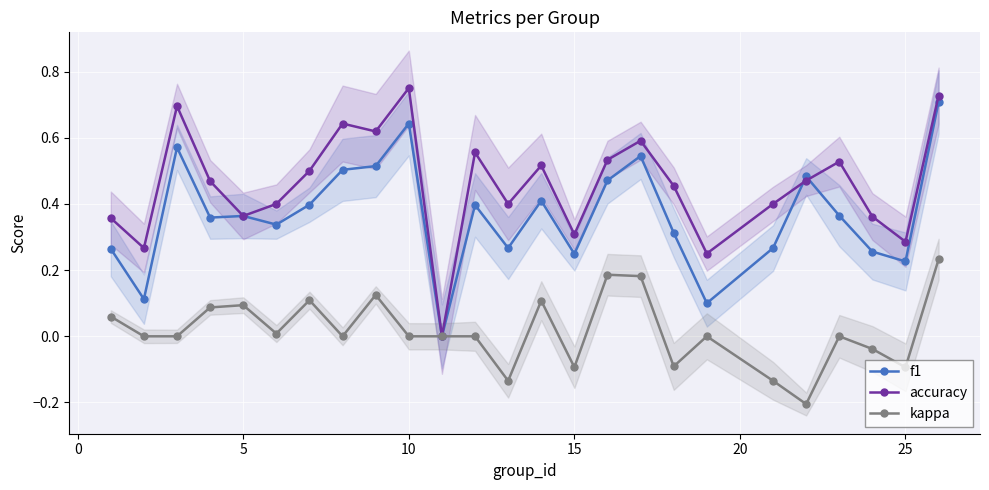

True or false: accuracy has more than 1 interior local peaks.

True